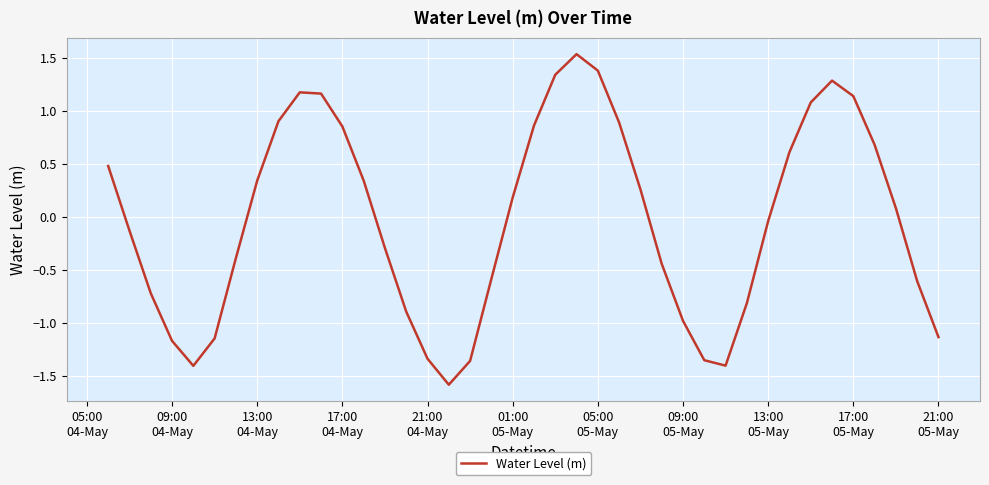

What is the difference between the maximum and minimum values?

3.1